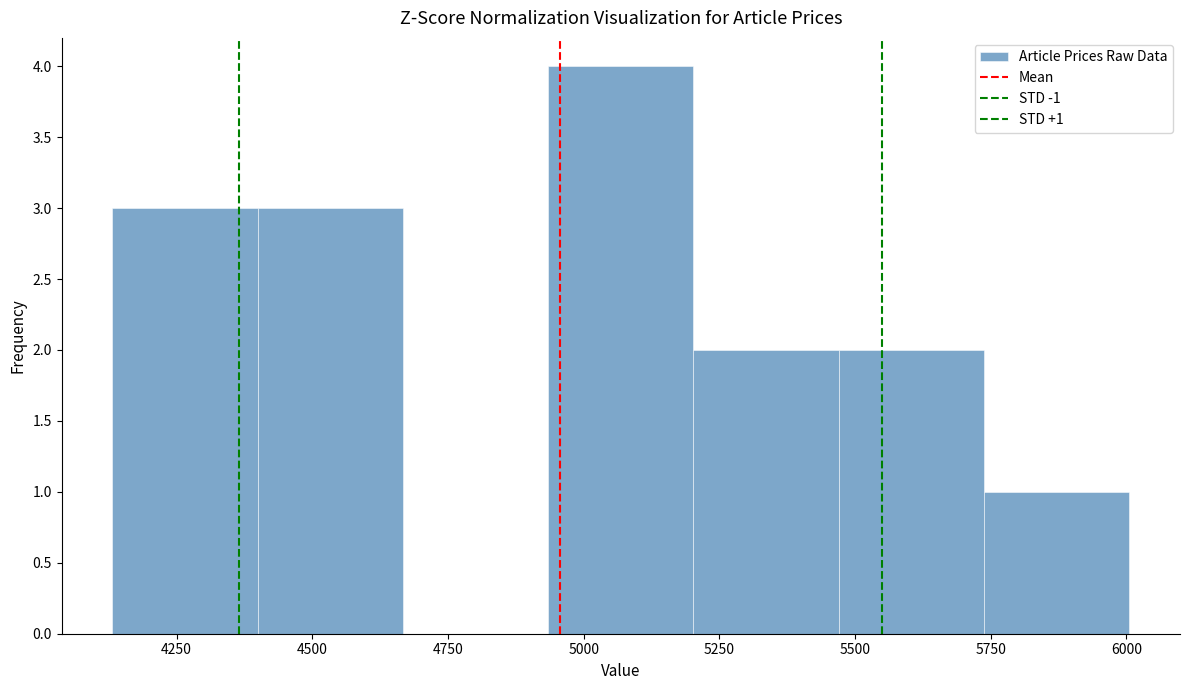

Which range on the x-axis has the tallest bar?

4950 to 5200